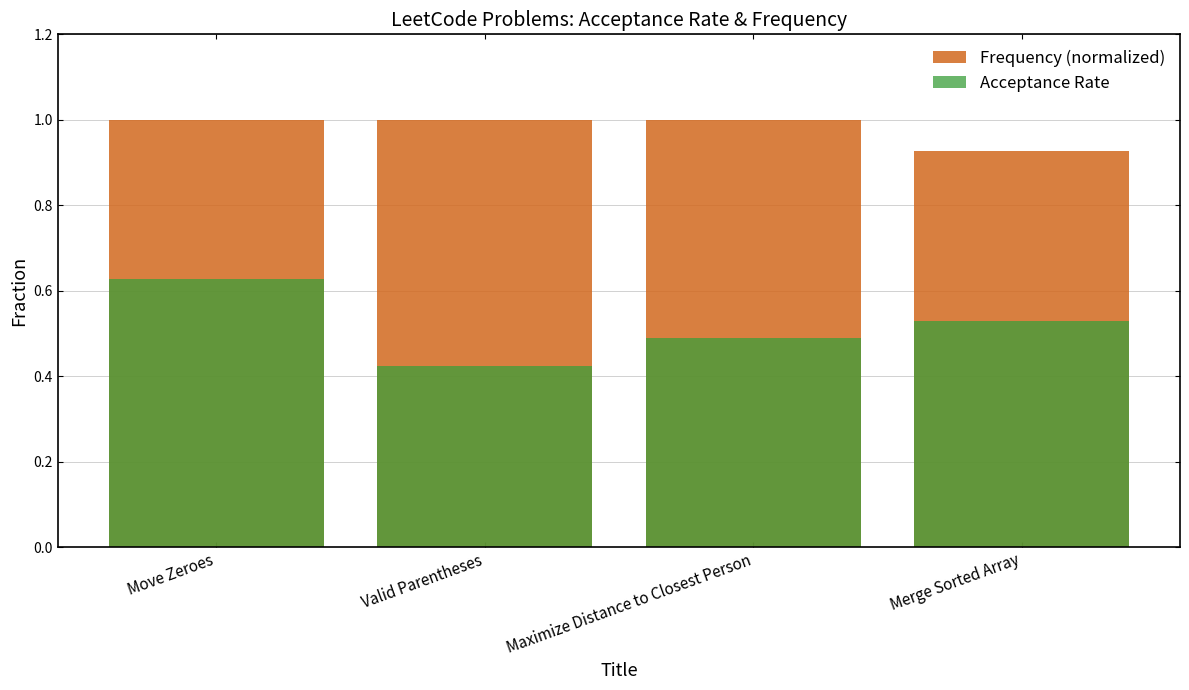

What is the value of the Acceptance Rate bar at the 3rd from the left?

0.5